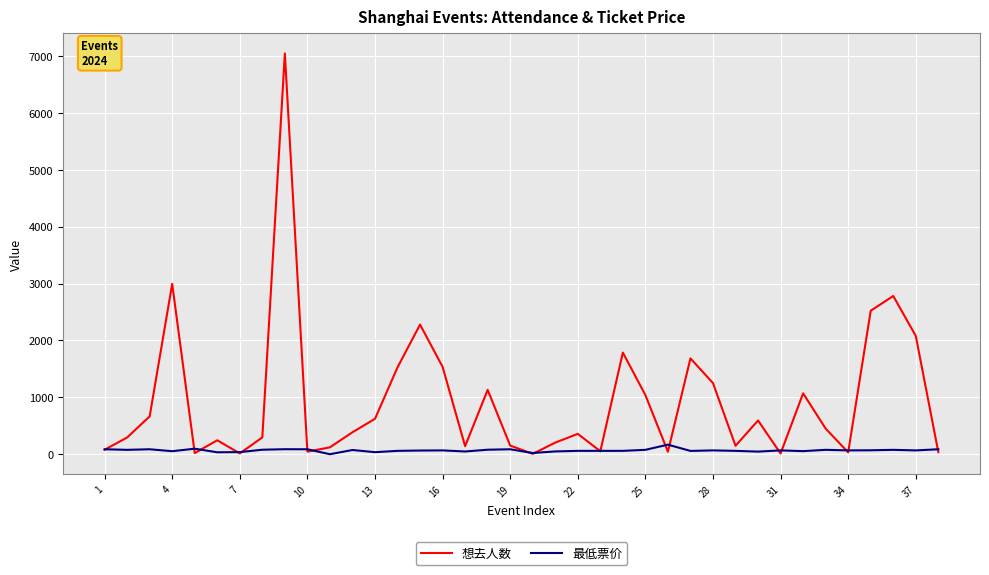

True or false: 最低票价 and 想去人数 cross at least once.

True